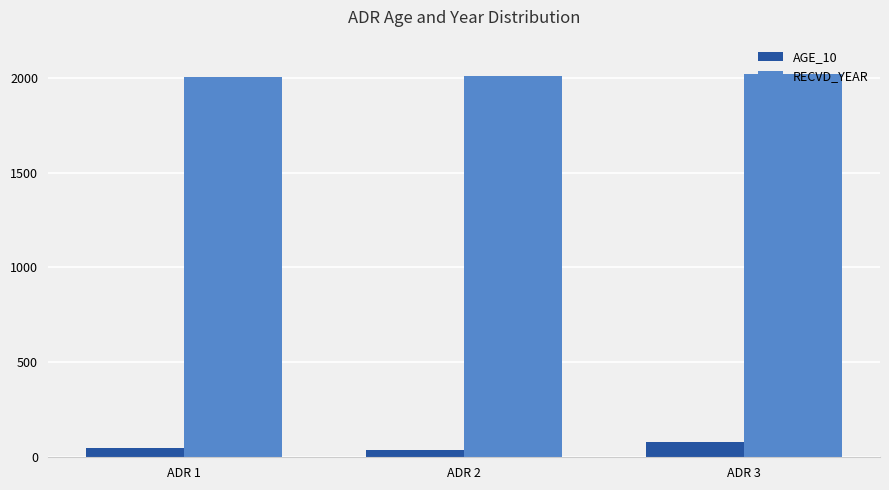

What is the sum of the AGE_10 values at ADR 2 and ADR 1?

90